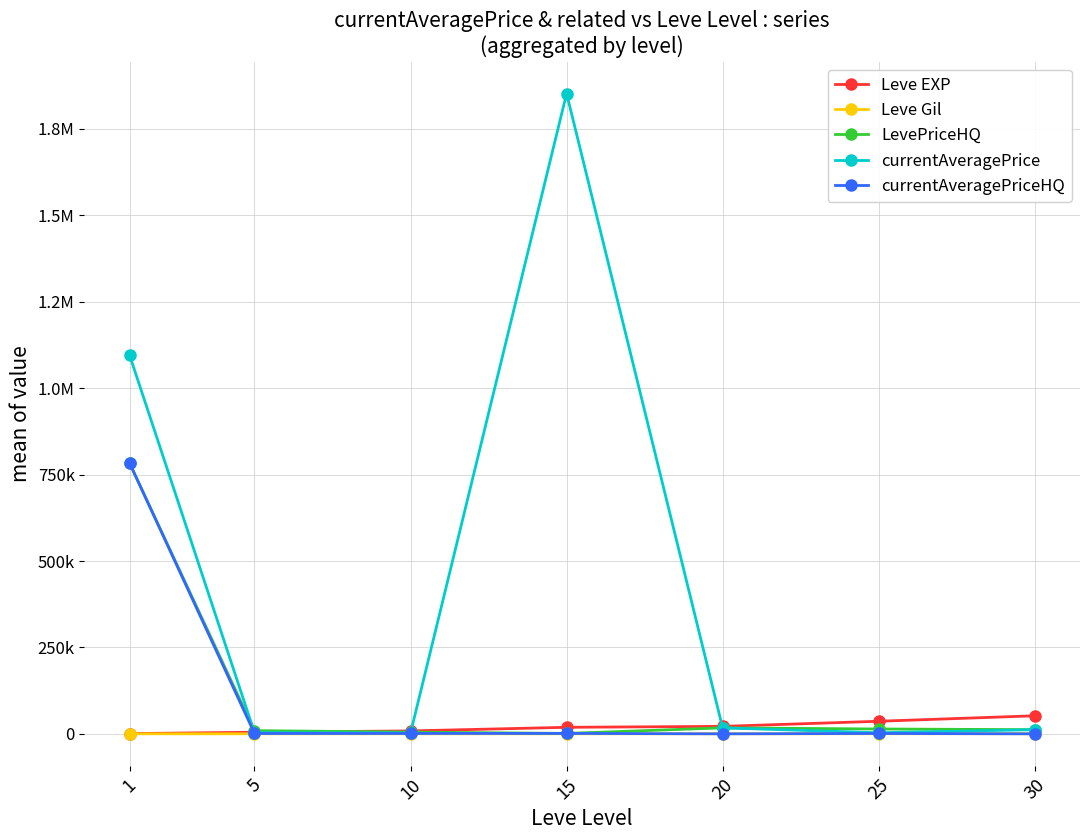

What are all the series names shown in the legend?

Leve EXP, Leve Gil, LevePriceHQ, currentAveragePrice, currentAveragePriceHQ